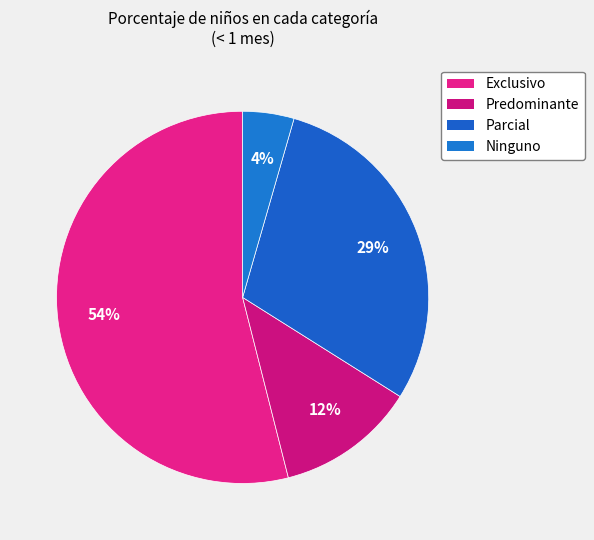

Rank the categories by value from lowest to highest.

Ninguno, Predominante, Parcial, Exclusivo